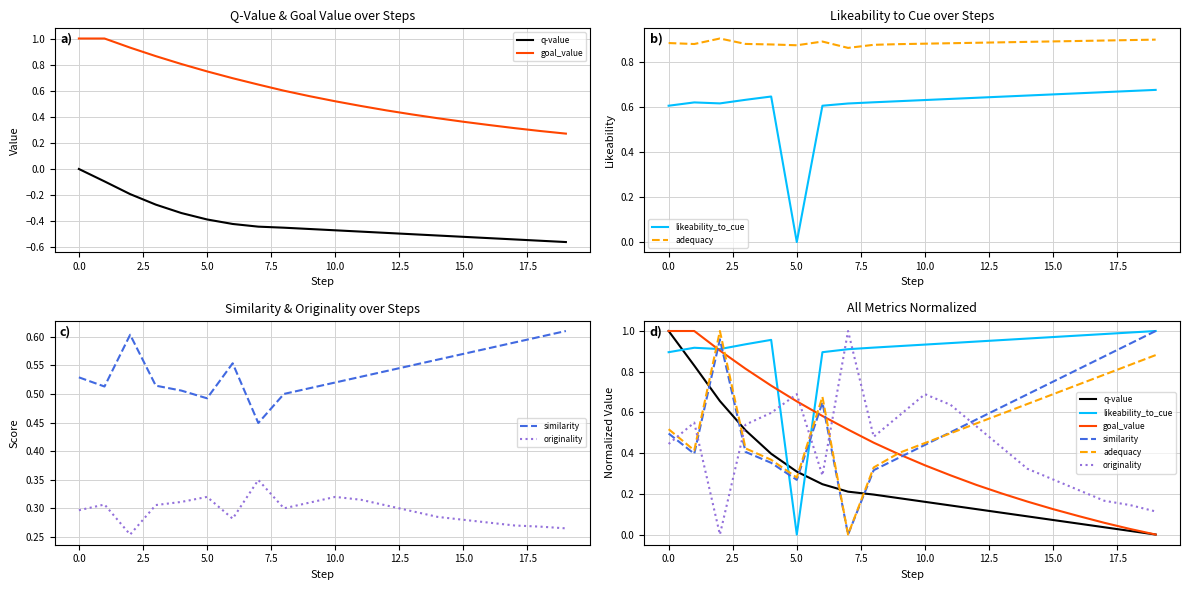

How many intersections are there between similarity and likeability_to_cue?

4